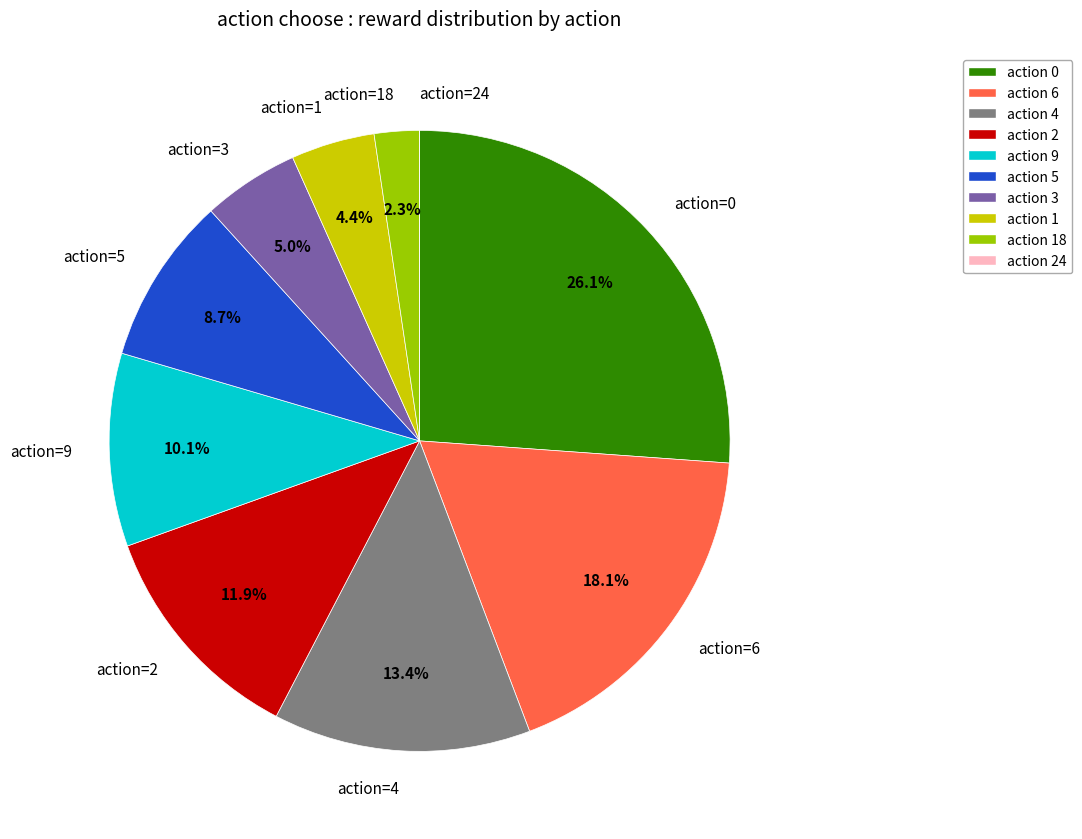

Is the sum of action=1 and action=5 greater than half?

No